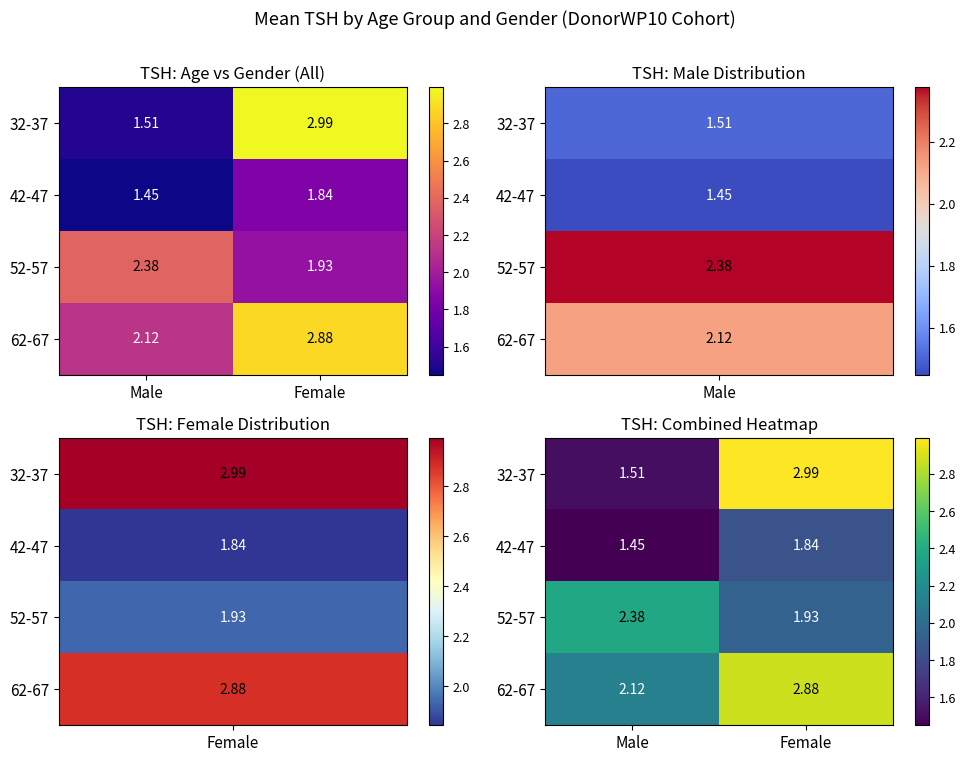

Between Male and Female, which is larger?

Female